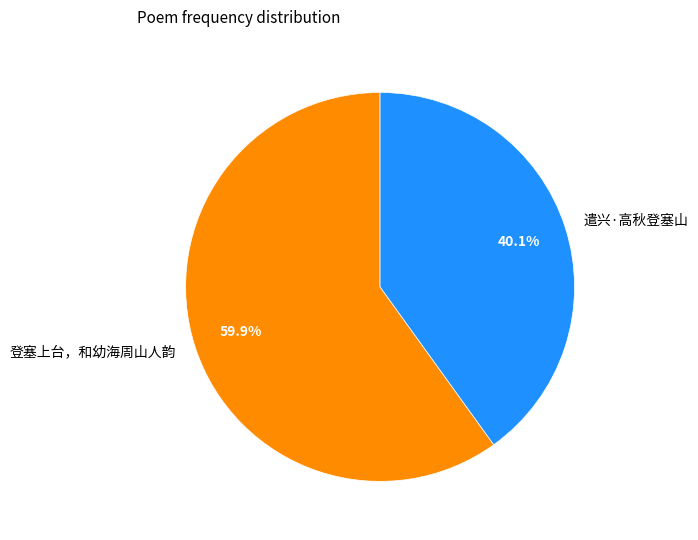

To the nearest percent, what is the difference between the largest and smallest slice percentages?

20%